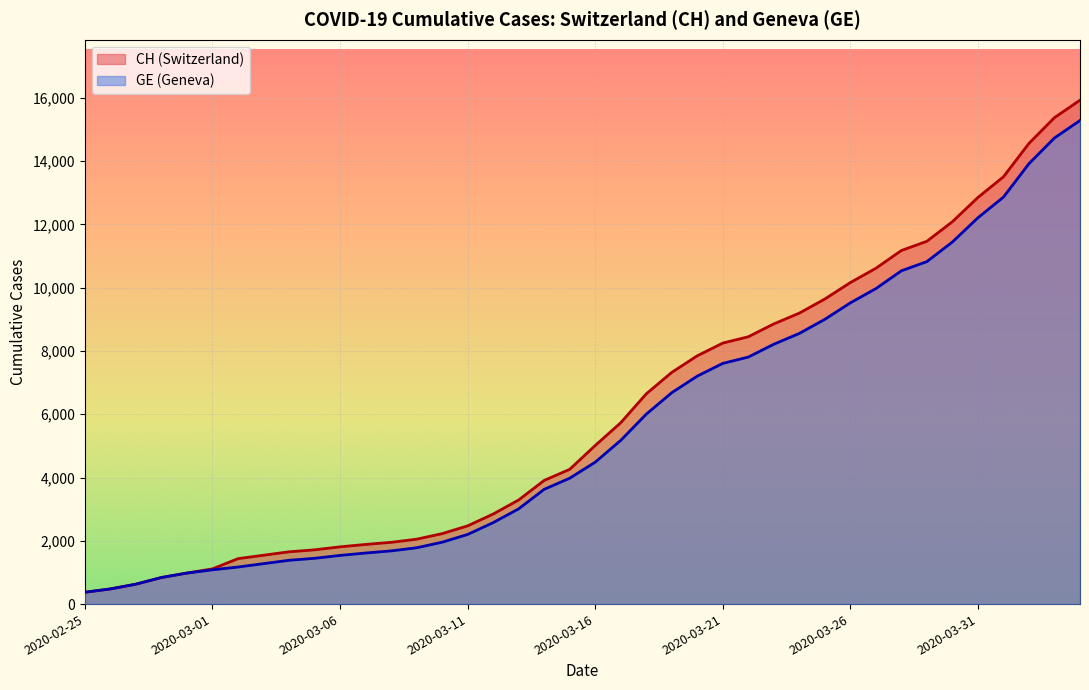

True or false: GE and CH cross at least once.

False